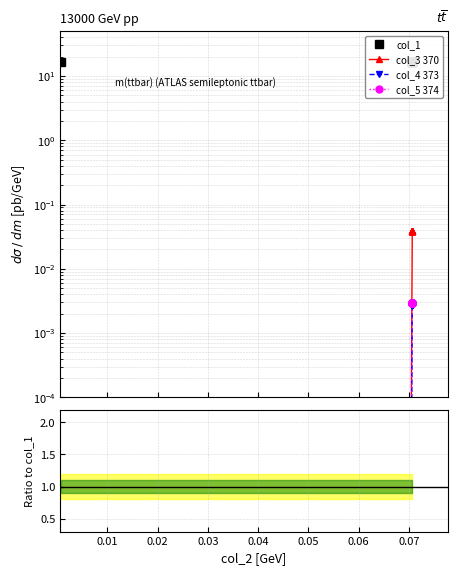

What are all the series names shown in the legend?

col_1, col_3 370, col_4 373, col_5 374